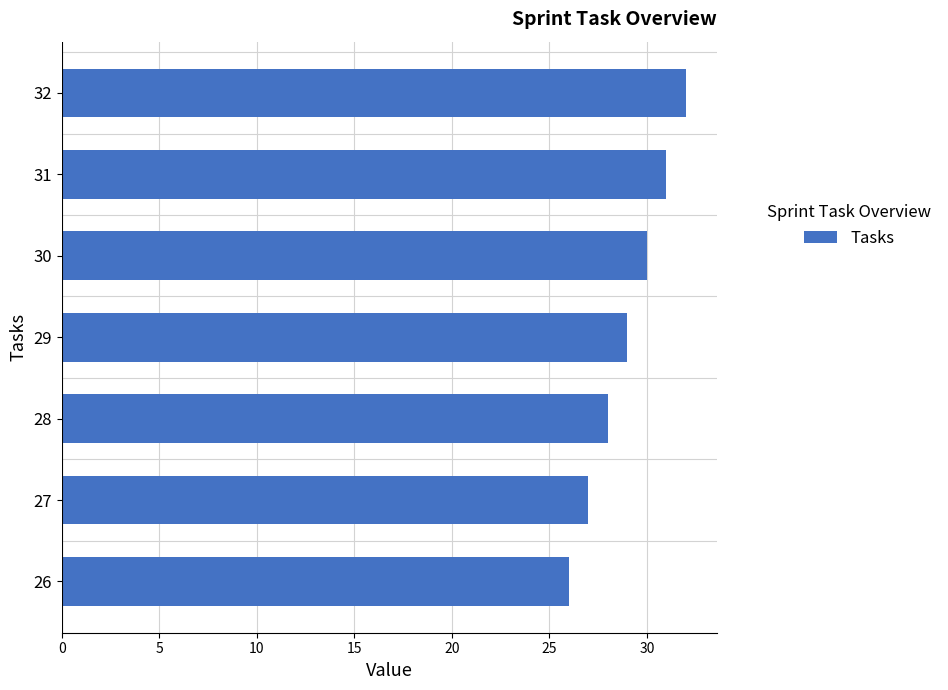

Approximately how many times larger is the value at 32 compared to 26?

1.2